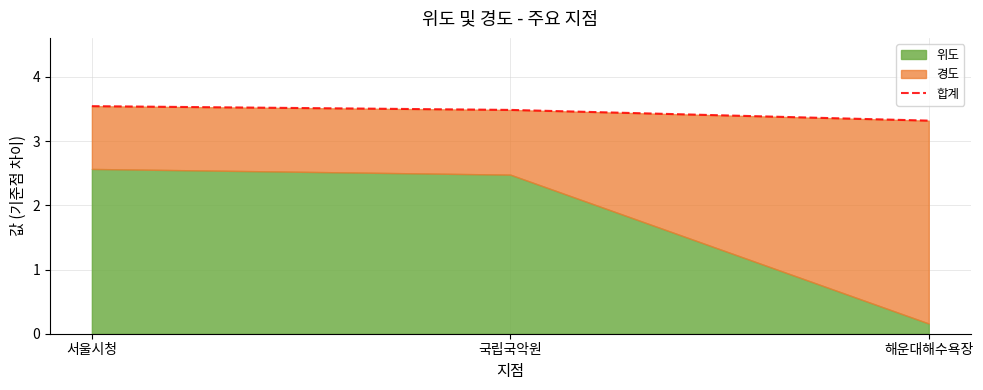

How many values are between 3 and 4?

3